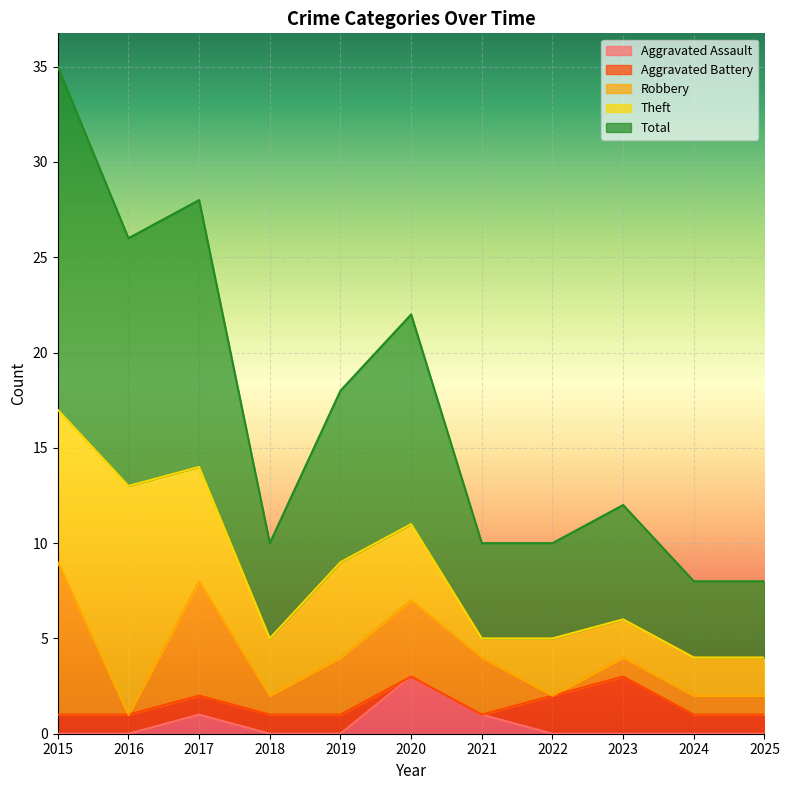

Reading left to right, transcribe all the data shown in this chart.

Aggravated Assault: 0	0	1	0	0	3	1	0	0	0	0
Aggravated Battery: 1	1	1	1	1	0	0	2	3	1	1
Robbery: 8	0	6	1	3	4	3	0	1	1	1
Theft: 8	12	6	3	5	4	1	3	2	2	2
Total: 18	13	14	5	9	11	5	5	6	4	4